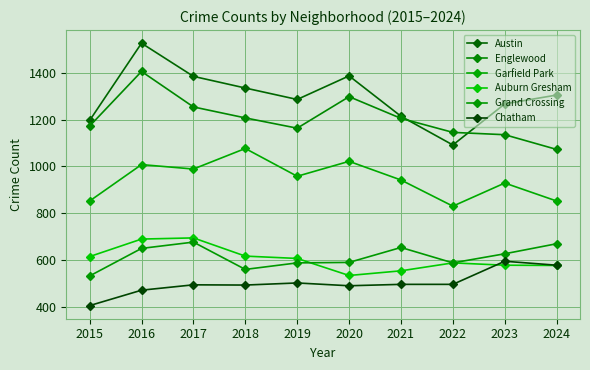

What is the spread (max minus min) of values at 2020?

899